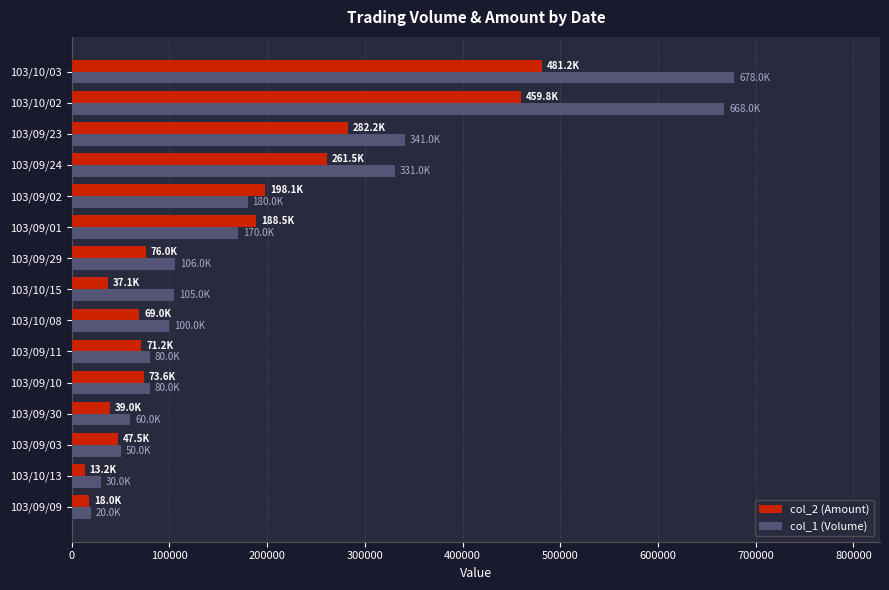

The value of col_2 (Amount) at 103/09/03 is 47500. True or false?

True